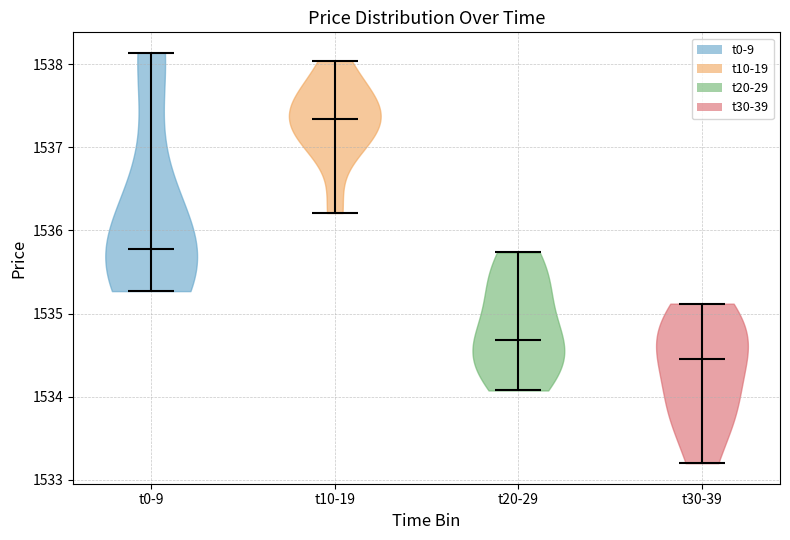

Which violin has the lowest median line?

t30-39